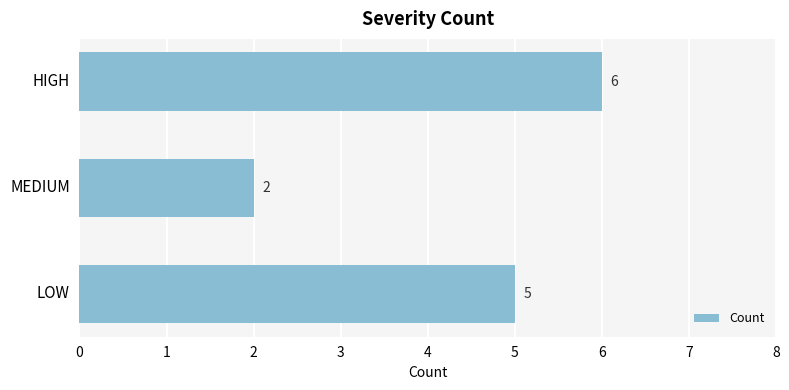

What is the minimum value shown in the chart?

2